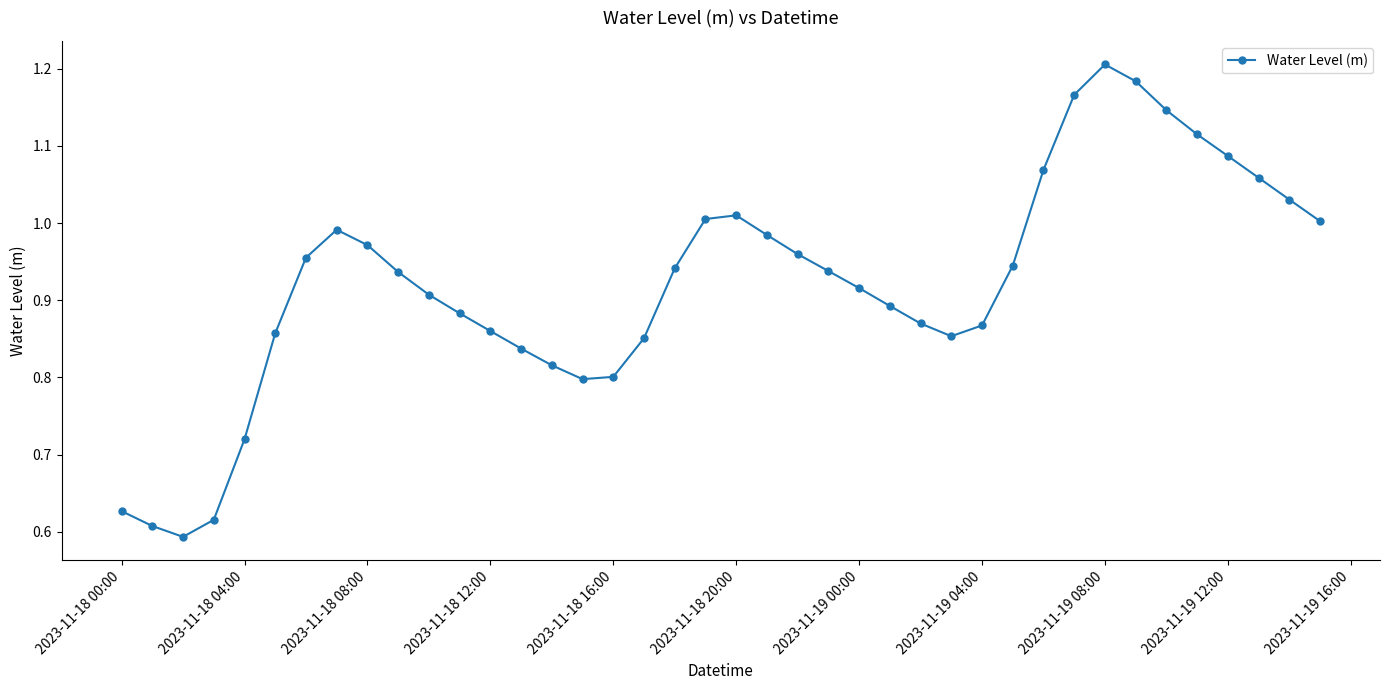

Is this an area chart (filled region under the line)?

No